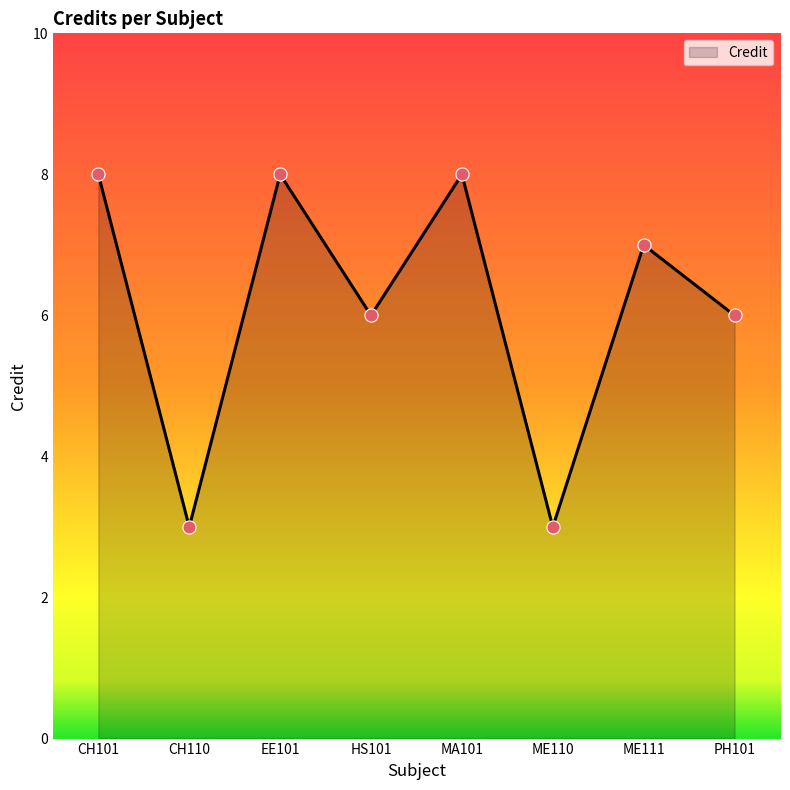

What is the change in value from ME110 to ME111?

+4